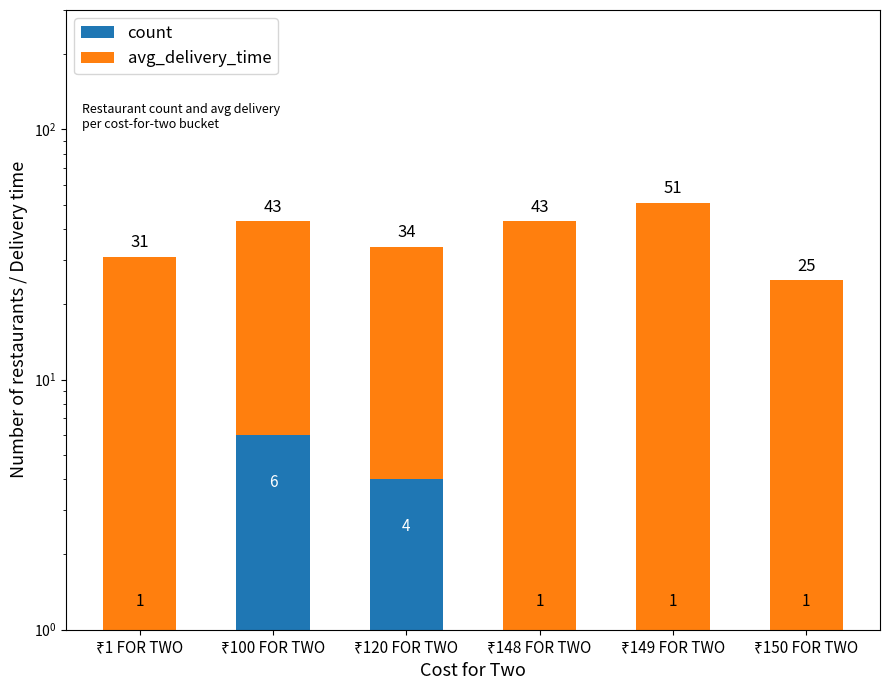

What are all the series names shown in the legend?

count, avg_delivery_time